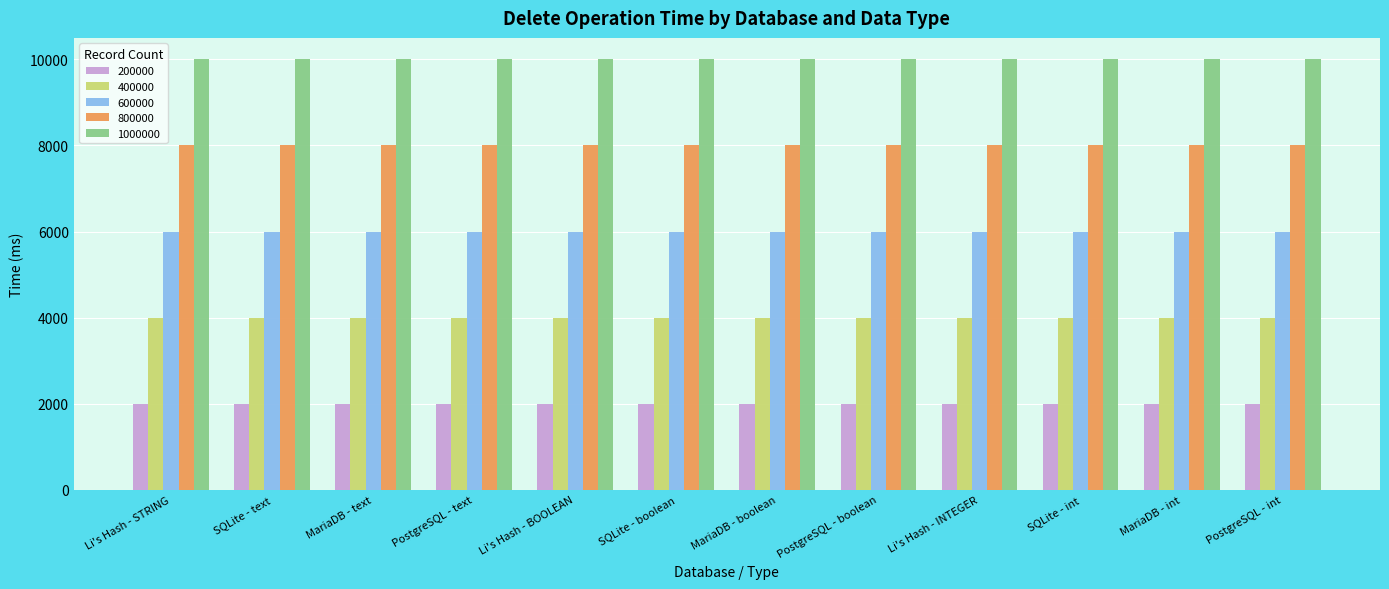

What is the average value of the 1000000 series?

10000.3